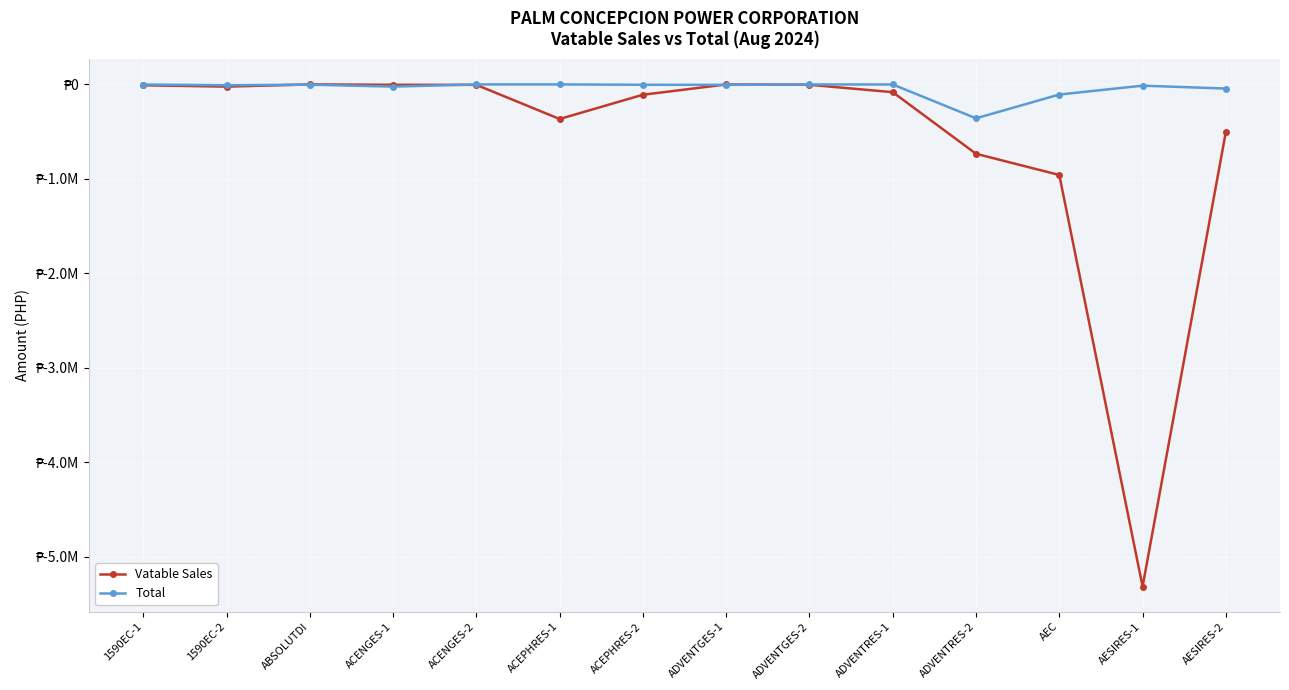

Does the chart have visible grid lines?

Yes